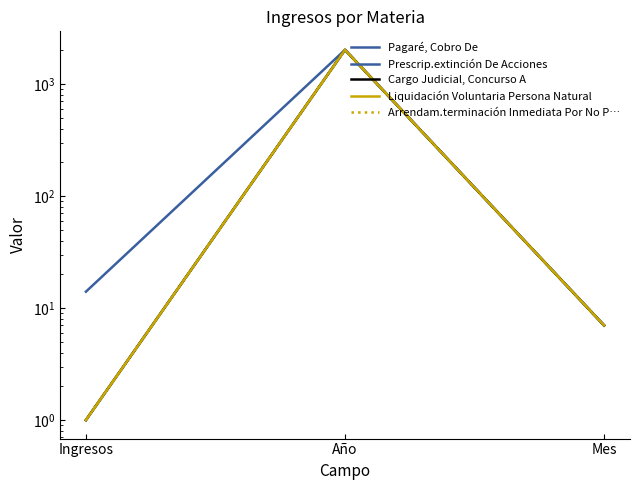

Reading left to right, extract all data points from this chart.

Pagaré, Cobro De: Ingresos=14	Año=2019	Mes=7
Prescrip.extinción De Acciones: Ingresos=1	Año=2019	Mes=7
Cargo Judicial, Concurso A: Ingresos=1	Año=2019	Mes=7
Liquidación Voluntaria Persona Natural: Ingresos=1	Año=2019	Mes=7
Arrendam.terminación Inmediata Por No P…: Ingresos=1	Año=2019	Mes=7